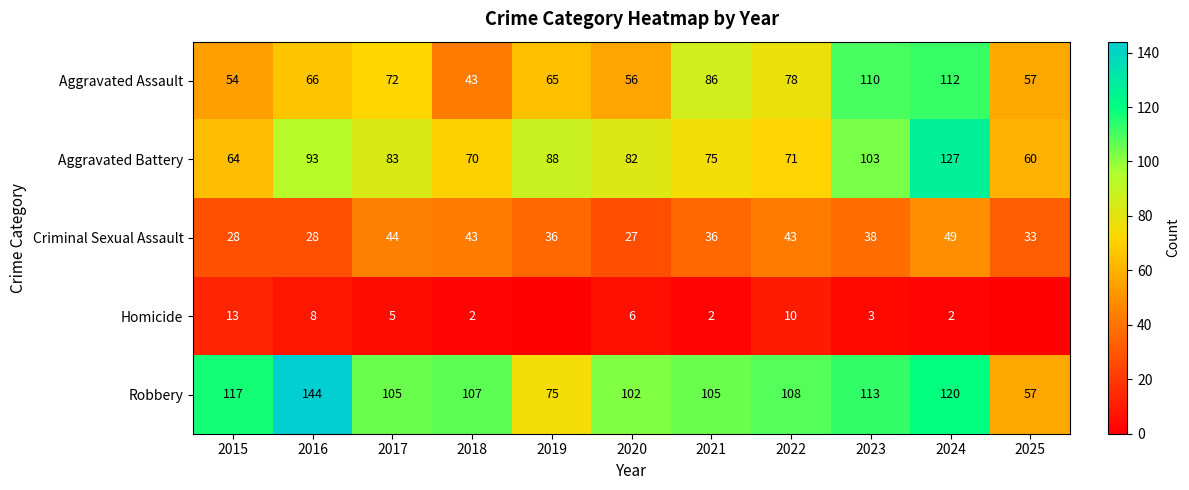

What is the difference between the second highest and minimum values in the Aggravated Battery series?

43